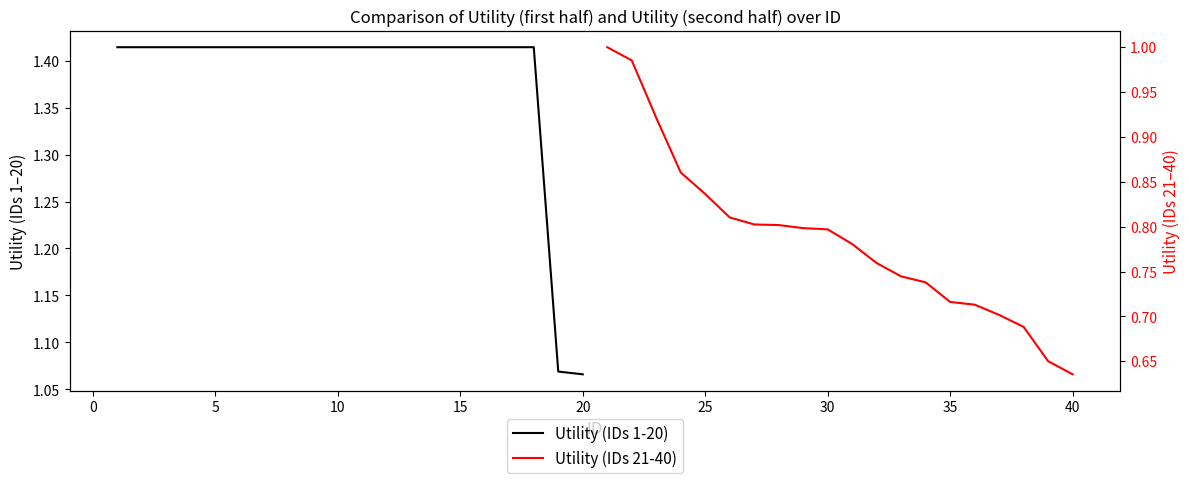

The Utility (IDs 1-20) series shows 1.7 at 20. True or false?

False